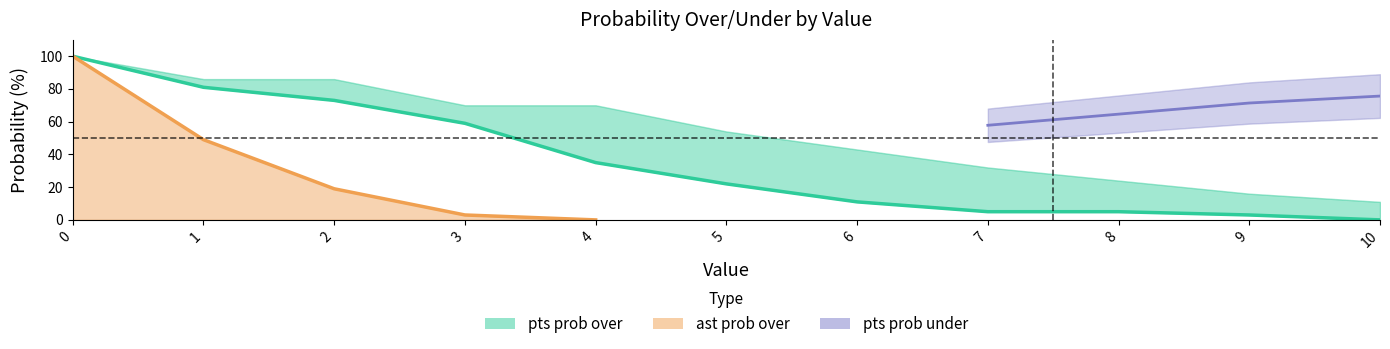

What is the sum of all values?

394